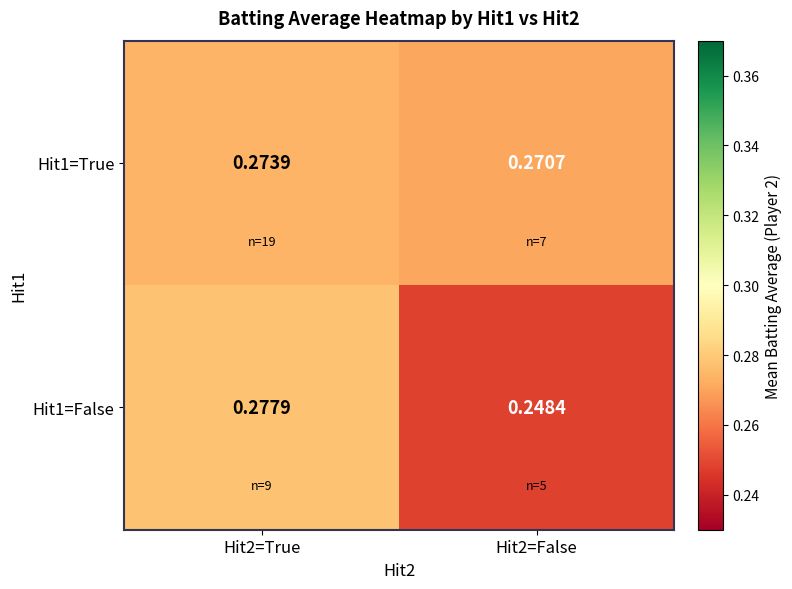

Is the value of Hit1=True at Hit2=True greater than the value of Hit1=False at Hit2=False?

Yes